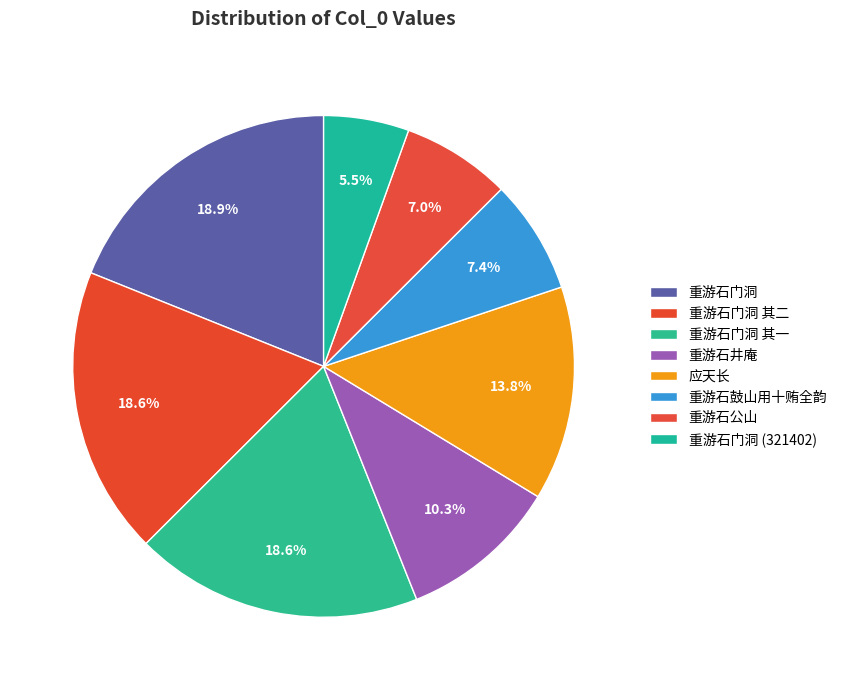

Is there a majority slice in this chart?

No